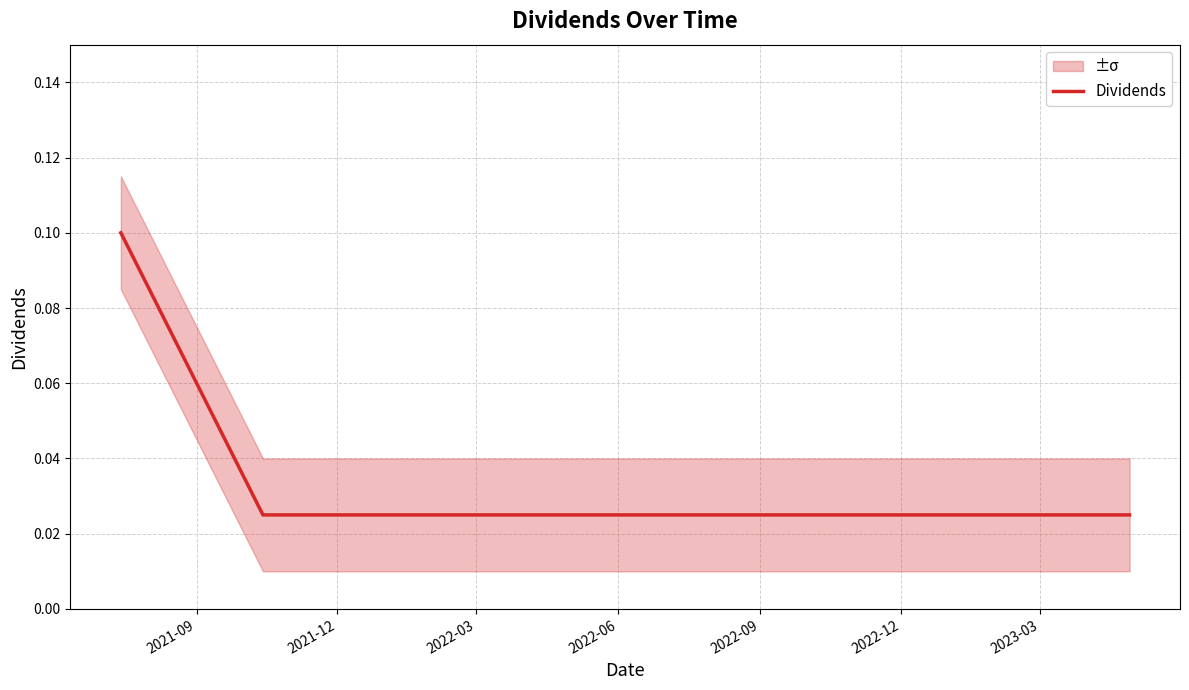

Is this an area chart (filled region under the line)?

No